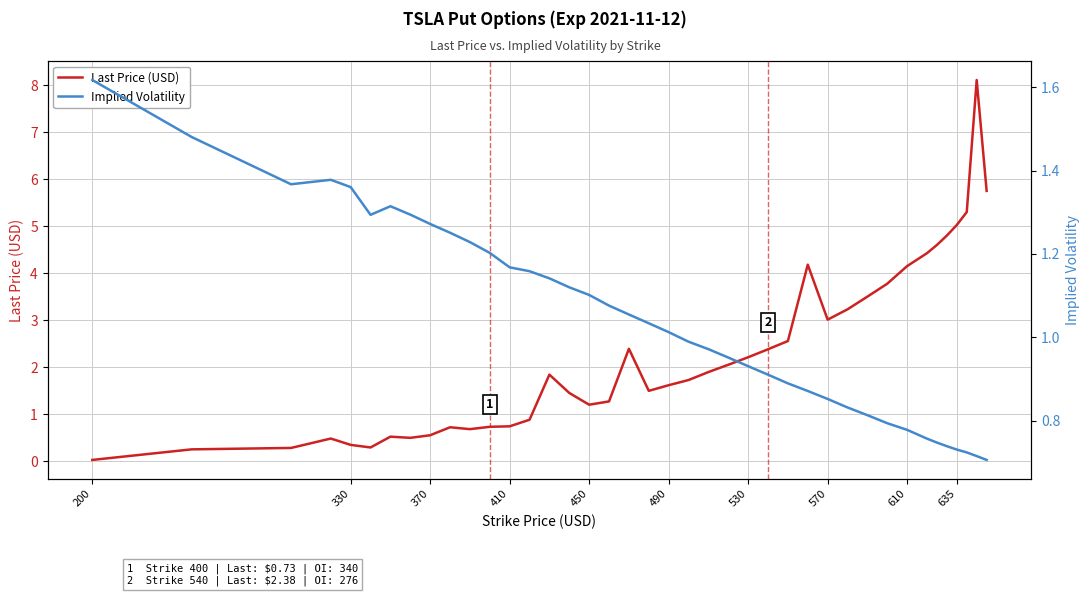

At which label does Last Price (USD) reach its minimum?

200